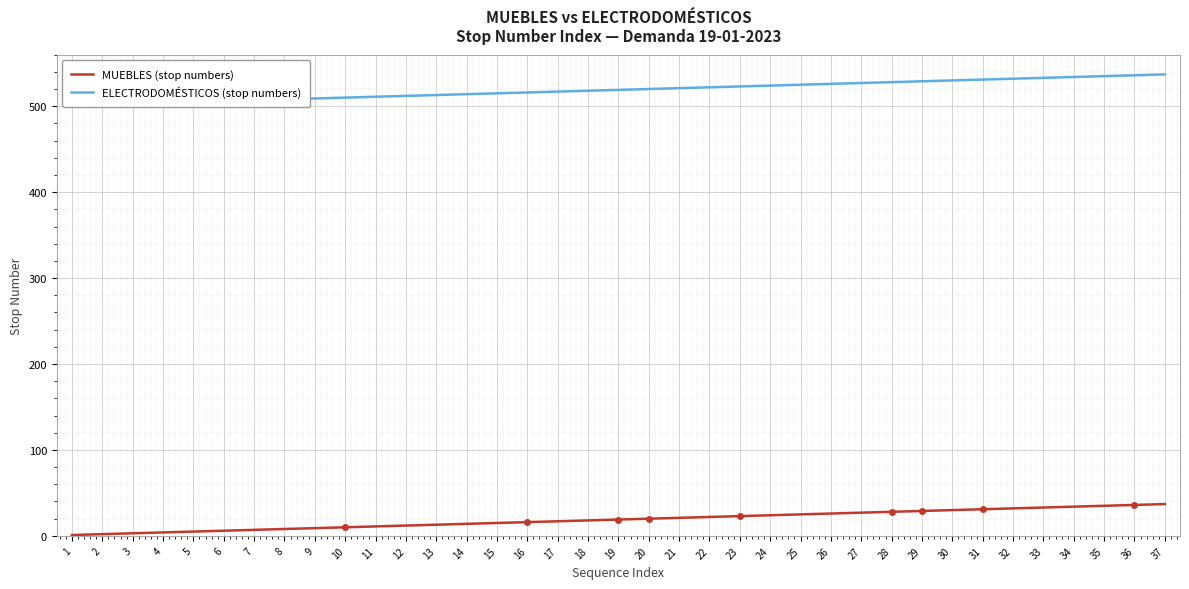

At which category is the sum across all series the highest?

37